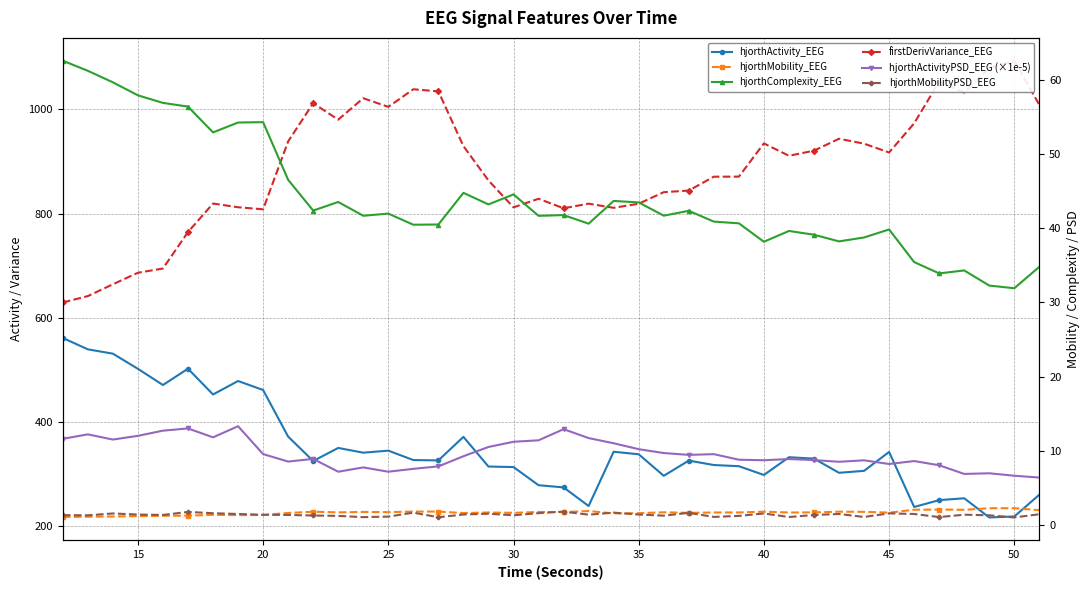

The value of hjorthComplexity_EEG at 25 is 26.6. True or false?

False